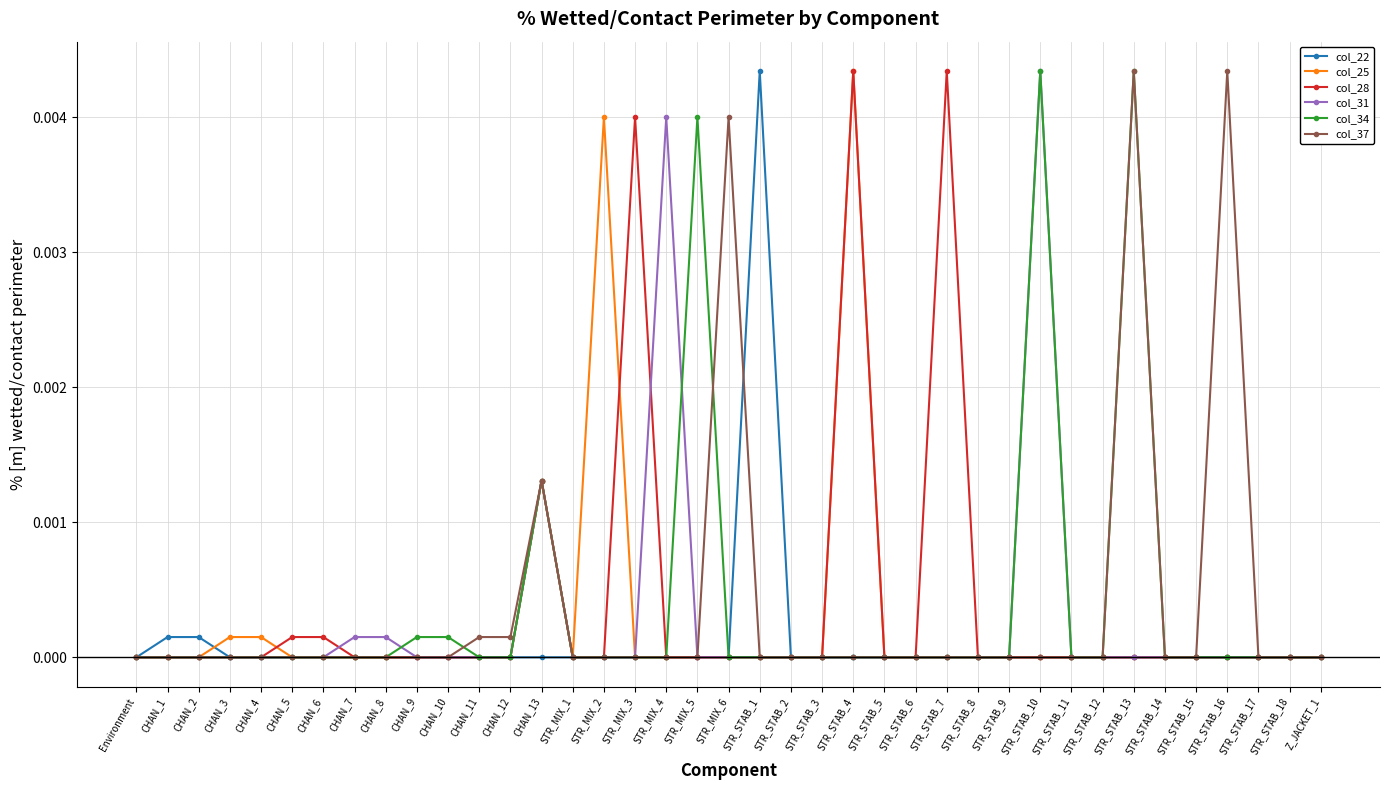

How many categories are shown in the chart?

39